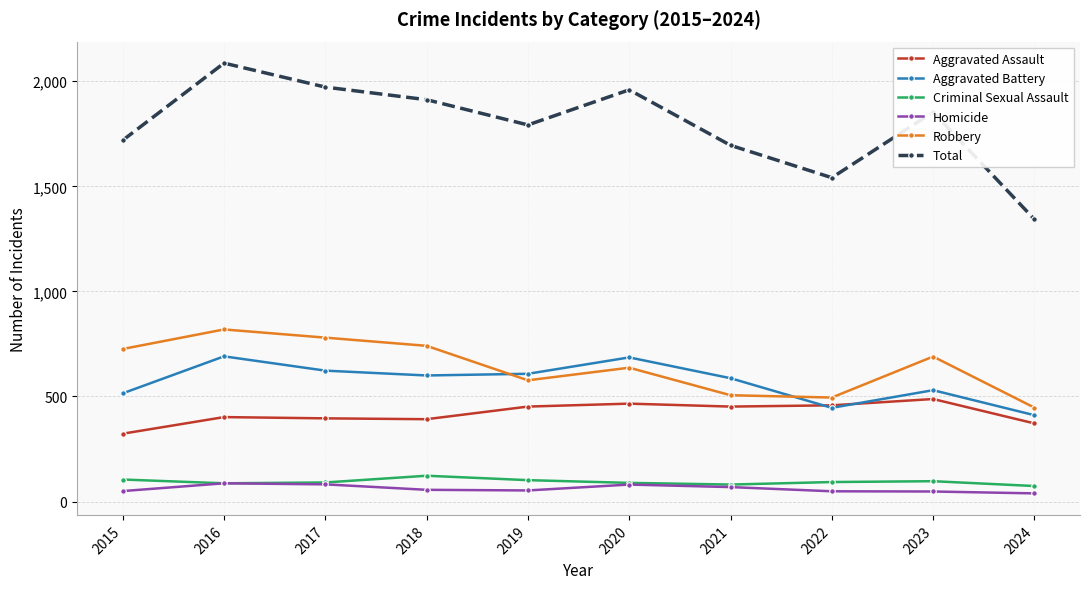

What is the difference between the highest and lowest values at 2022?

1492